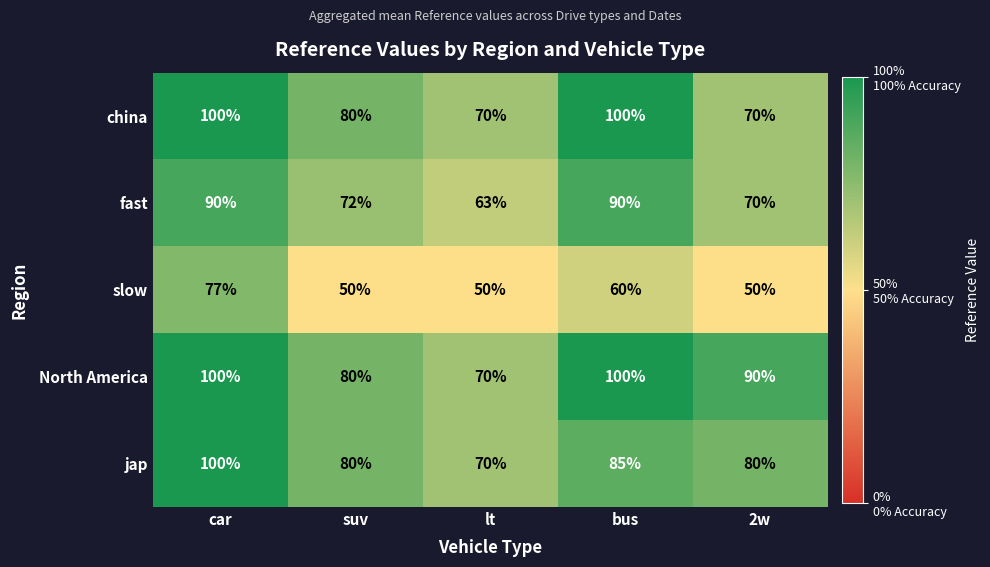

What is the spread (max minus min) of values at 2w?

40